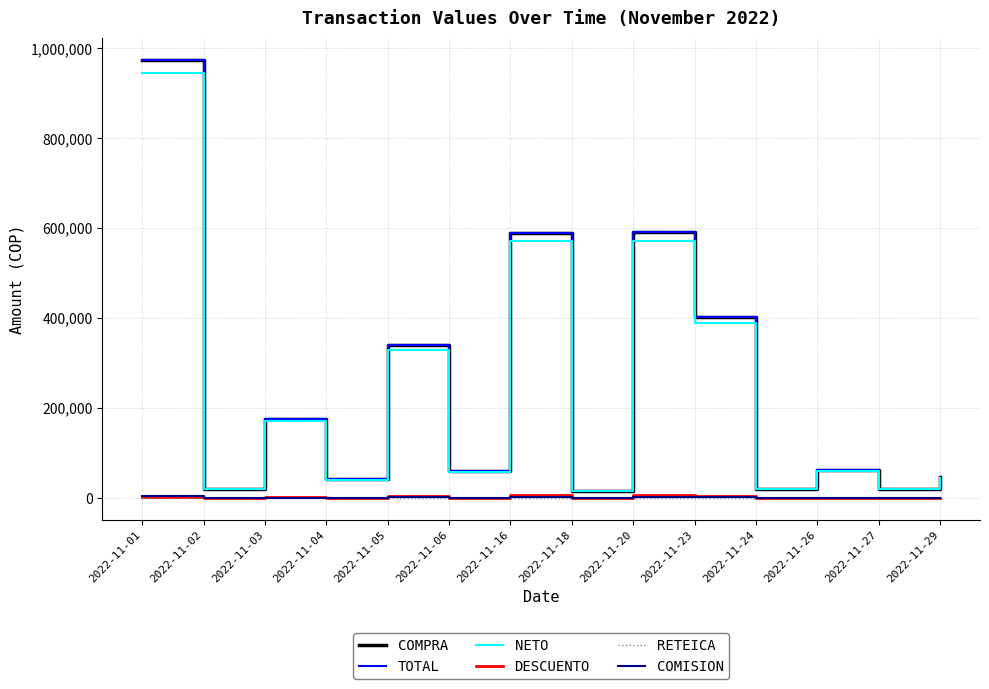

At which category does TOTAL reach its first local valley?

2022-11-02